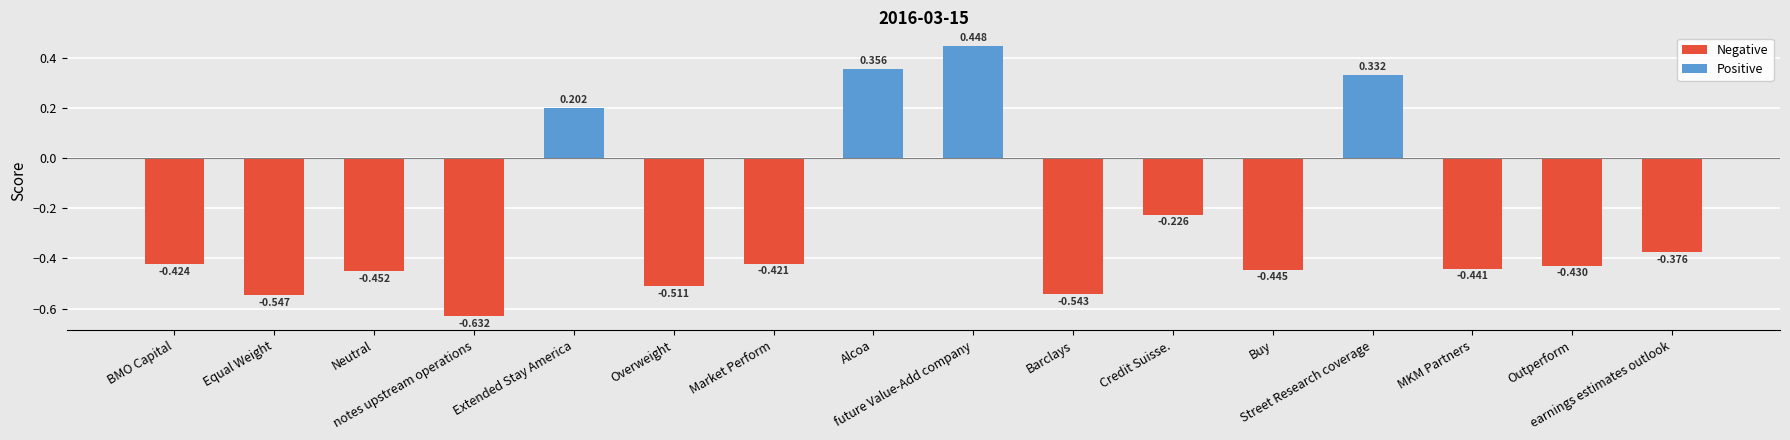

What position from the right is Market Perform?

10